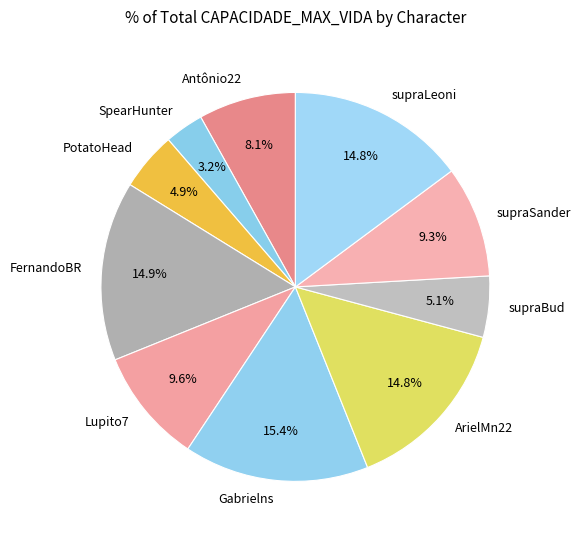

Is SpearHunter the majority of the pie?

No